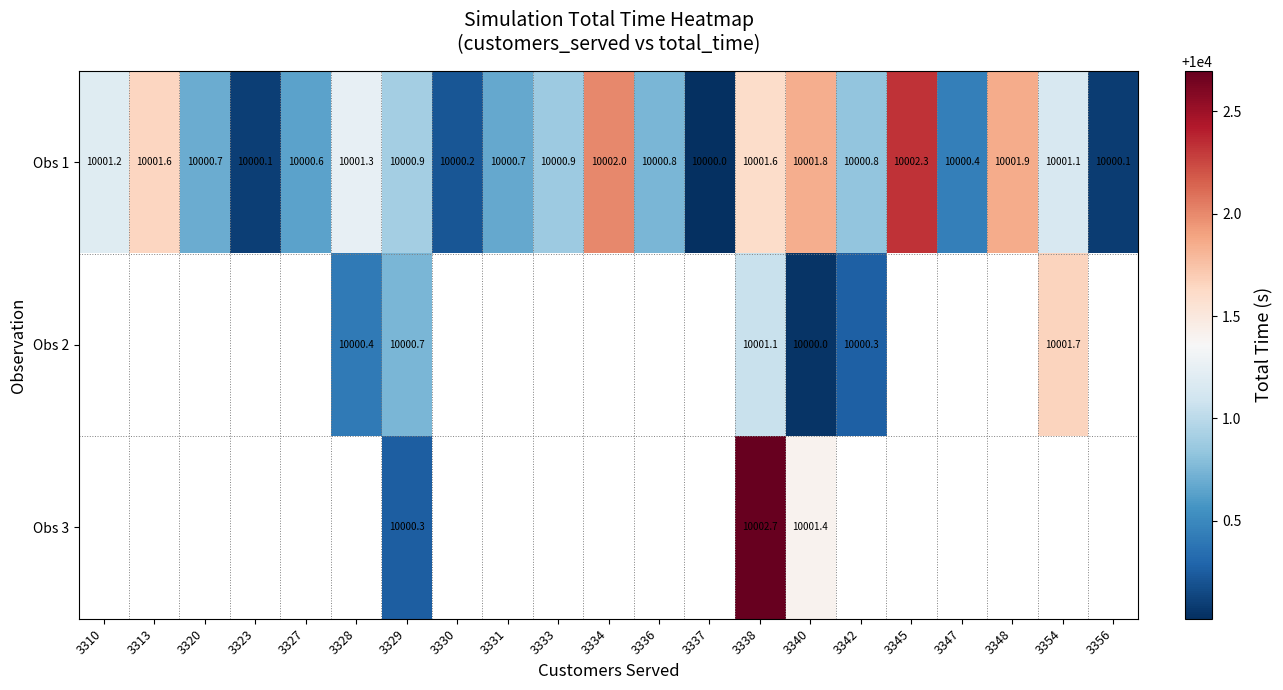

At which category is the sum across all series the highest?

3338